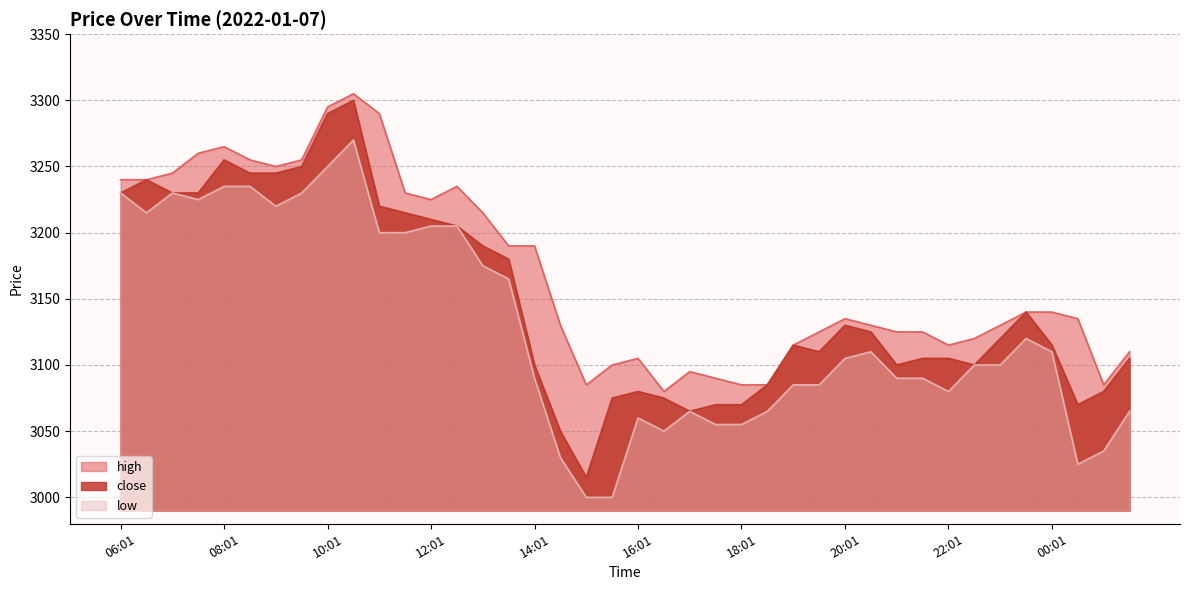

What is the maximum value shown in the chart?

3305